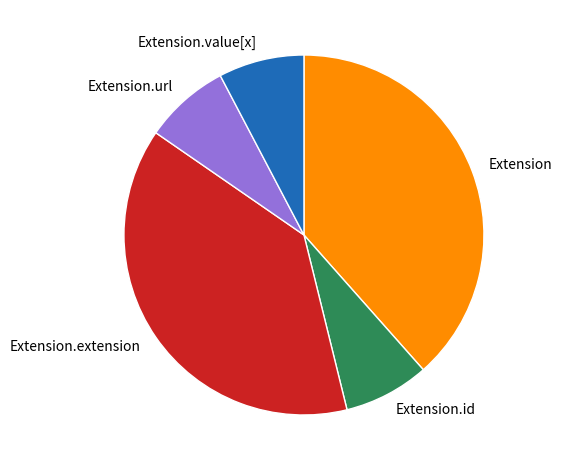

Is there any slice that represents more than half of the pie?

No